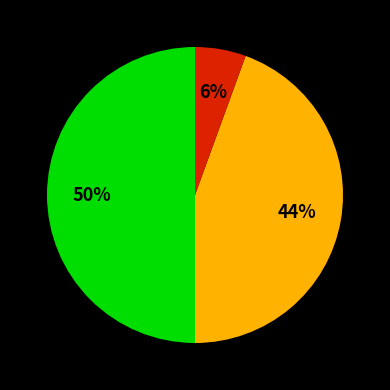

To the nearest percent, what is the average slice percentage?

33%